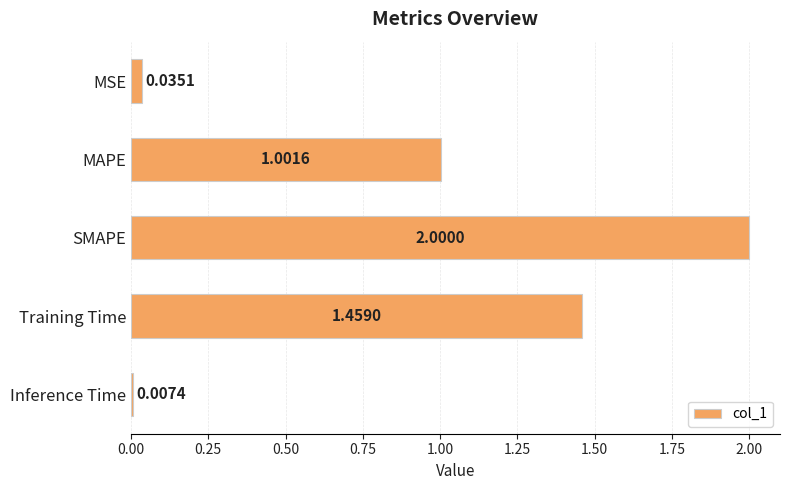

List the labels in order of value, largest first.

SMAPE, Training Time, MAPE, MSE, Inference Time